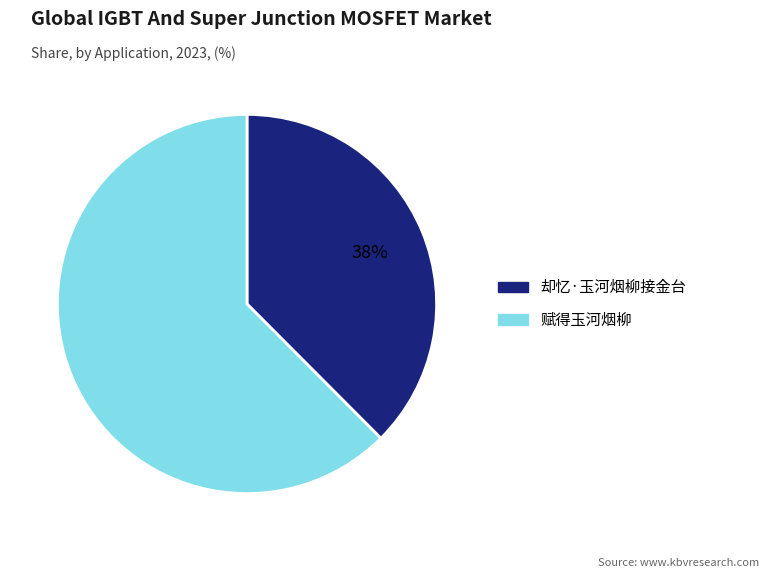

Which has a higher value, 却忆·玉河烟柳接金台 or 赋得玉河烟柳?

赋得玉河烟柳